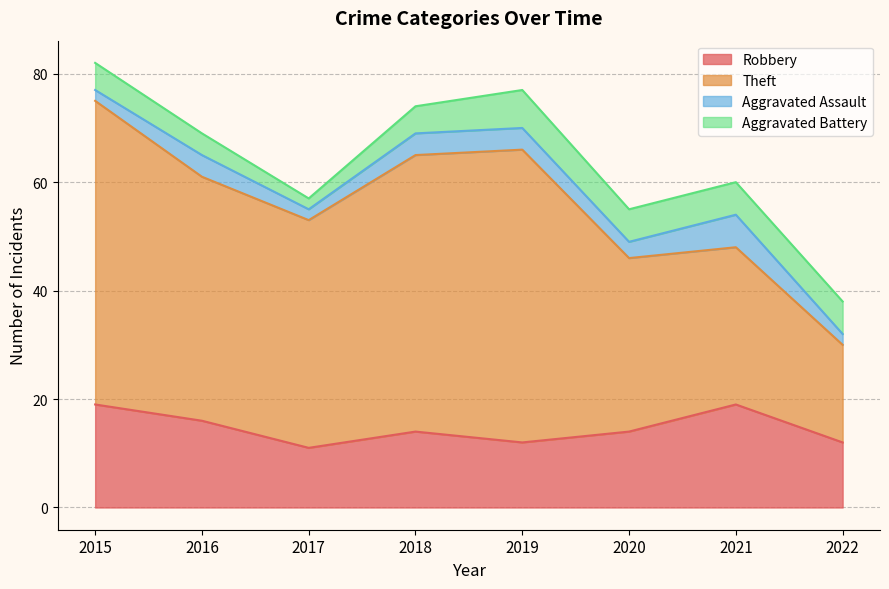

What is the spread (max minus min) of values at 2021?

23